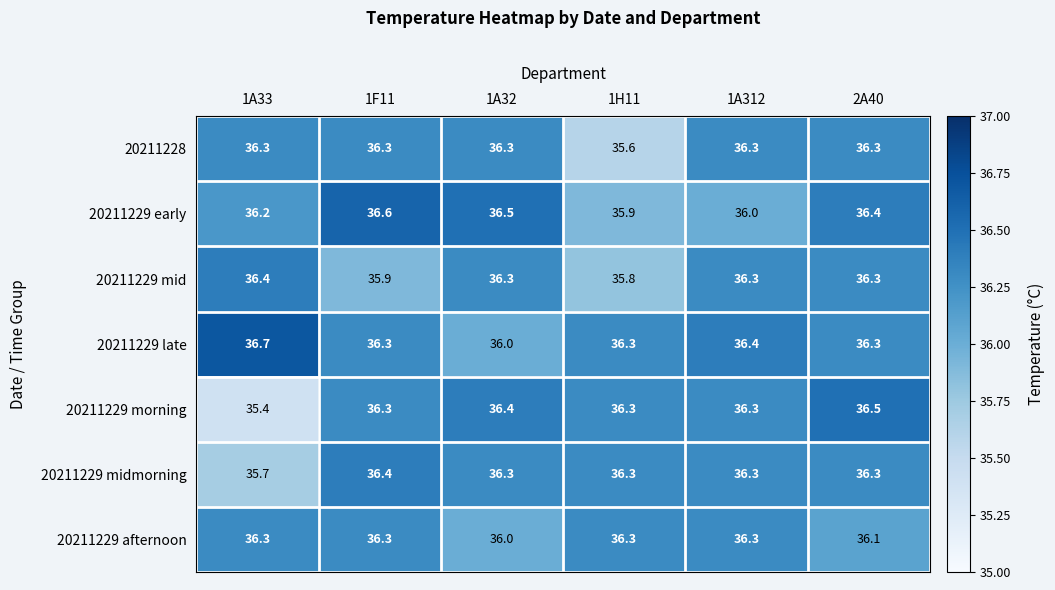

The 20211229 afternoon series shows 36.3 at 1A312. True or false?

True